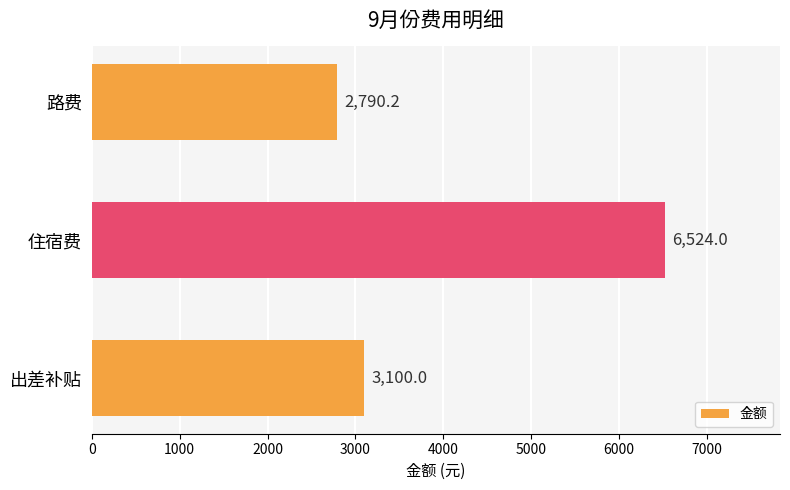

Approximately how many times larger is the value at 住宿费 compared to 路费?

2.3